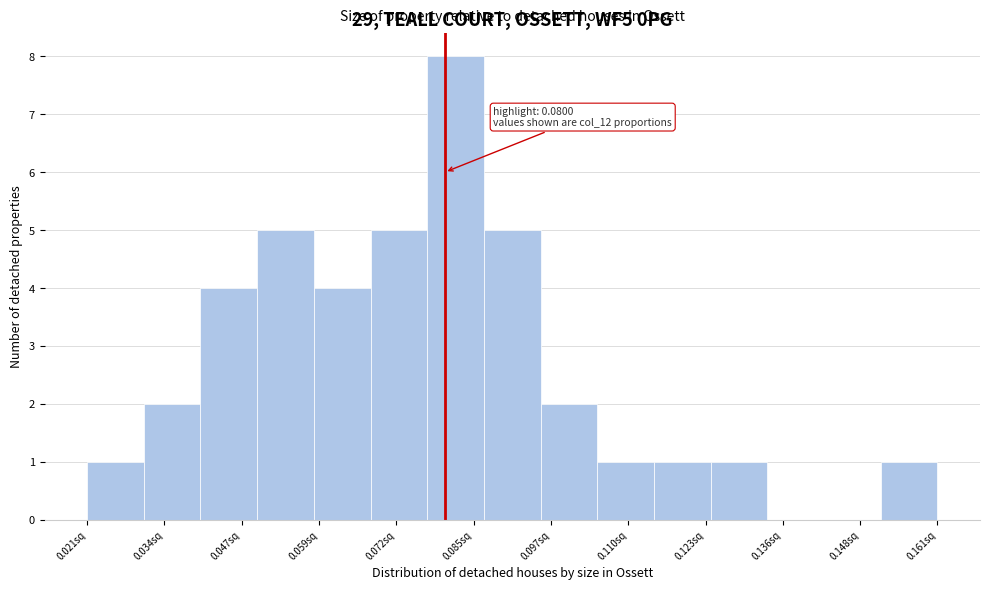

Over which range of the x-axis is the bar tallest?

0.078 to 0.086